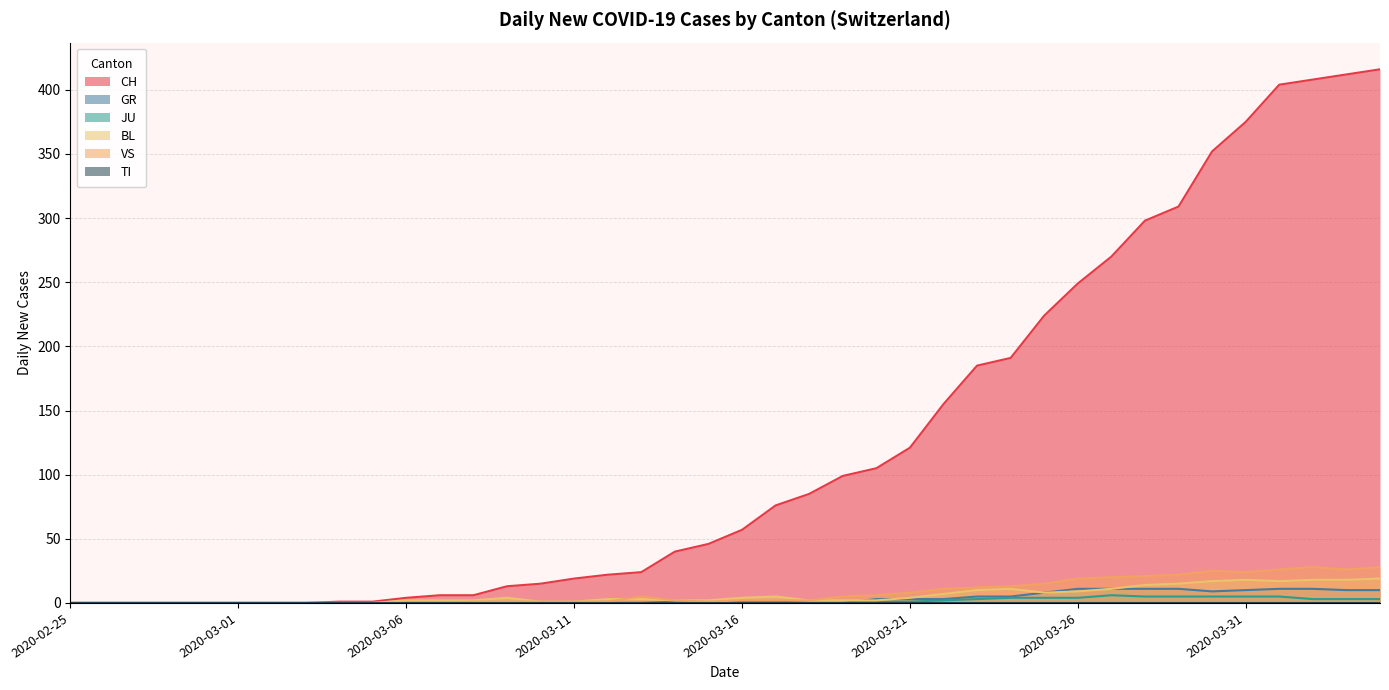

What is the maximum value shown in the chart?

416